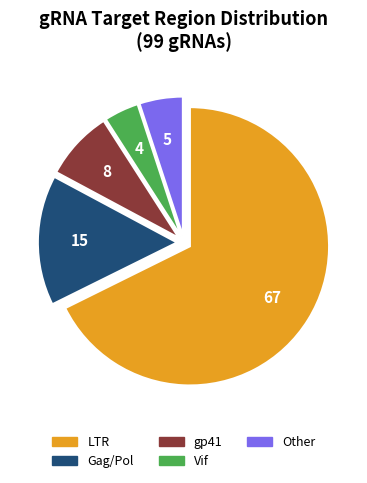

Rank the categories by value from lowest to highest.

Vif, Other, gp41, Gag/Pol, LTR